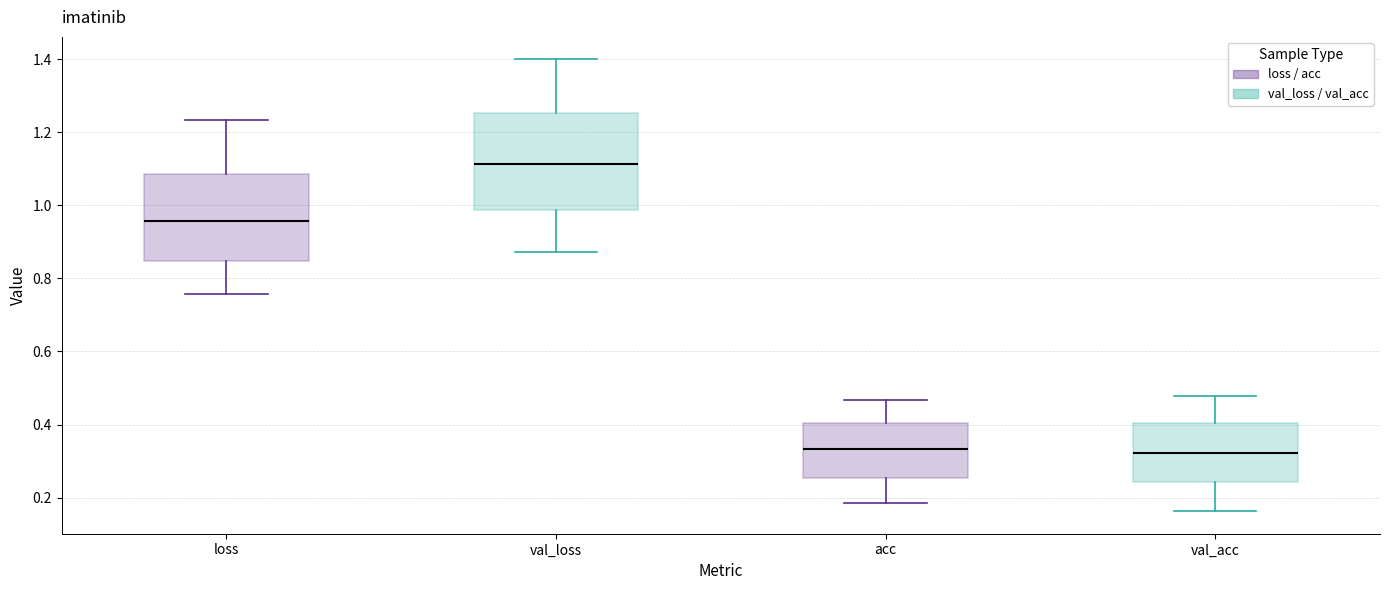

Where is the upper edge of the box for acc on the y-axis? The values are not printed on the chart, so give them approximately, as read against the axis.

0.40